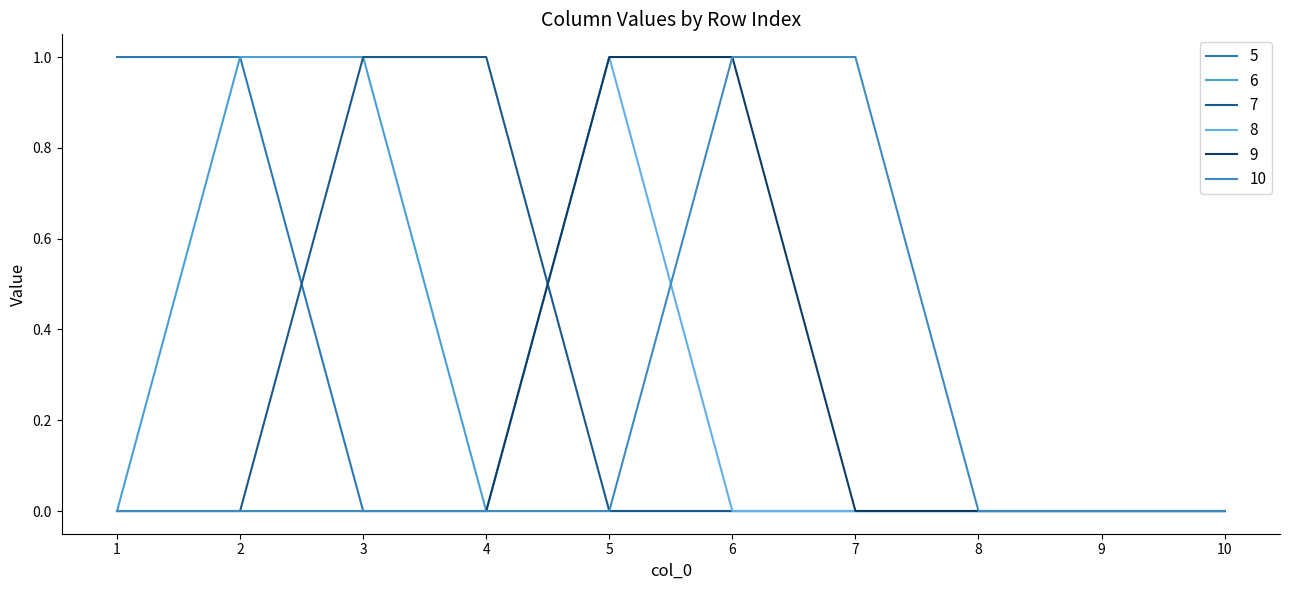

Count the number of data series in this chart.

6